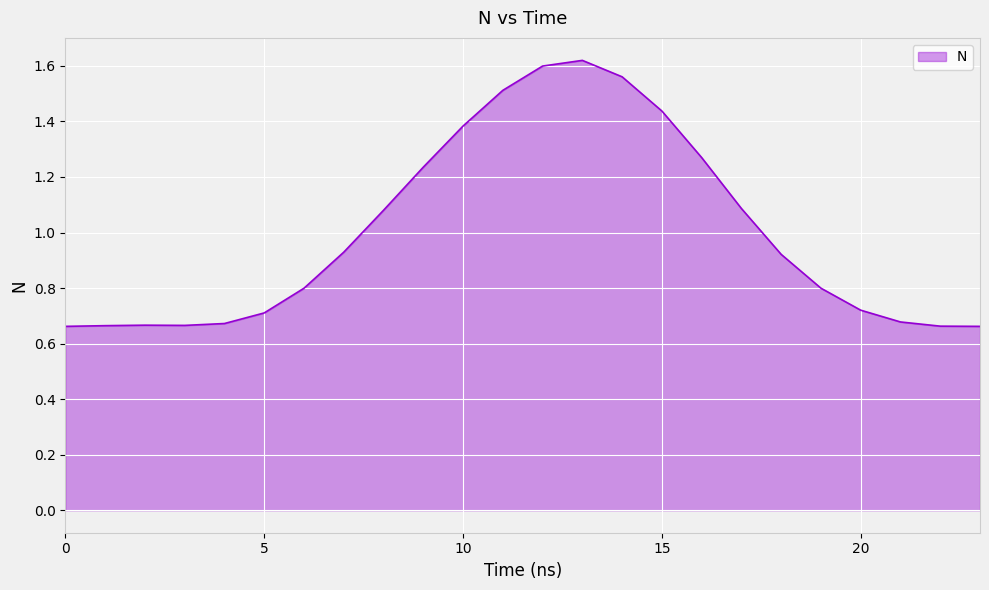

What is the difference between the maximum and minimum values?

1.0